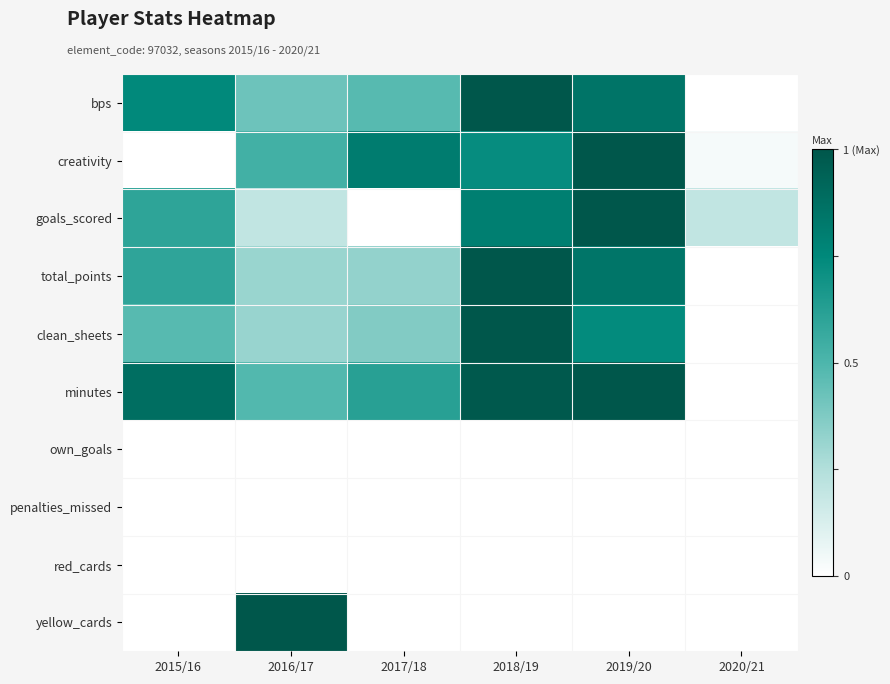

What is the total value across all series at 2020/21?

0.2